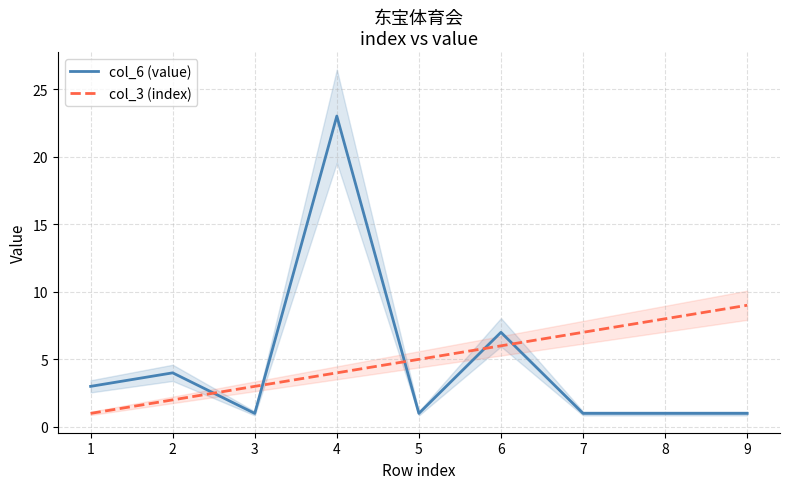

How many lines are shown in the chart?

2